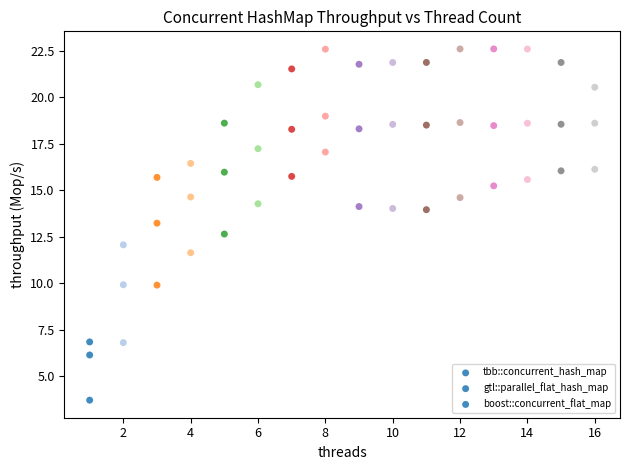

How many data points are displayed?

48